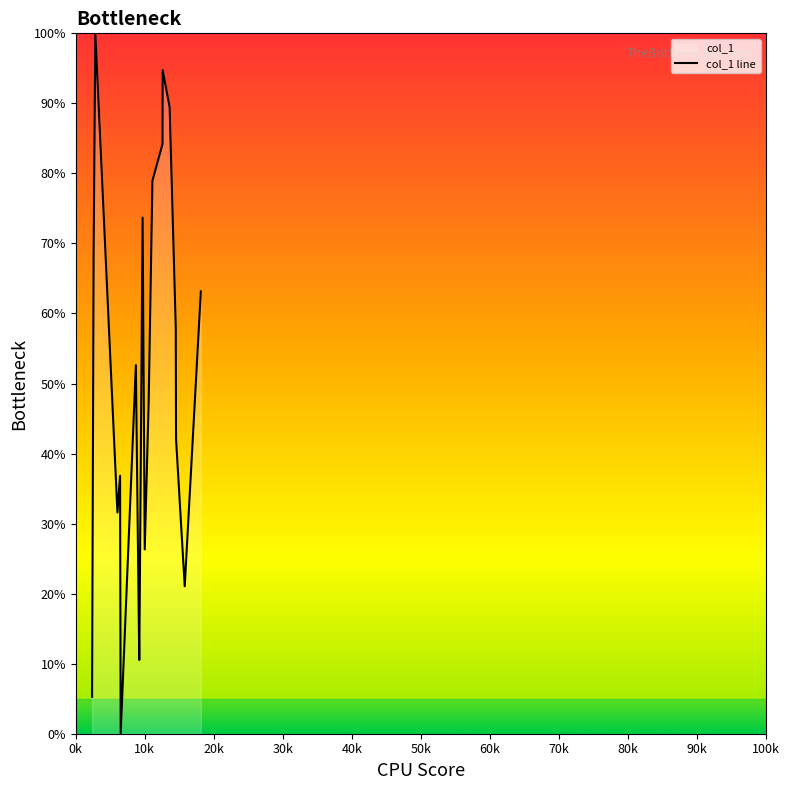

True or false: the data has more than 2 interior local peaks.

True